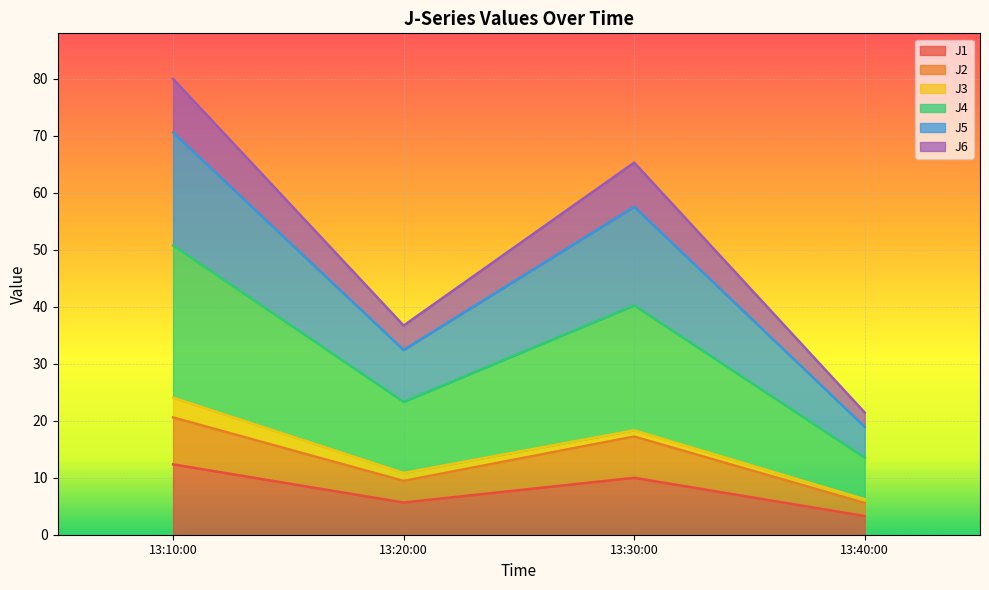

What is the difference between the maximum and minimum values in the J5 series?

51.6